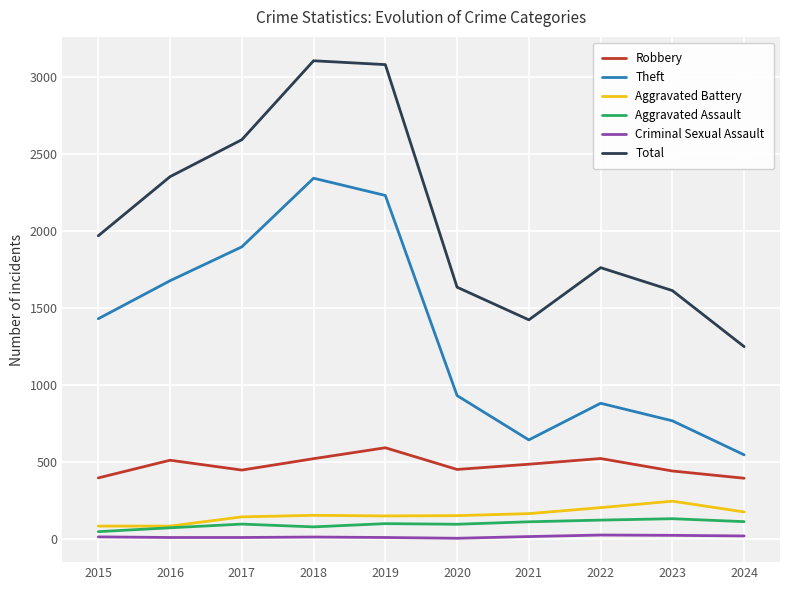

True or false: Aggravated Battery and Total cross at least once.

False